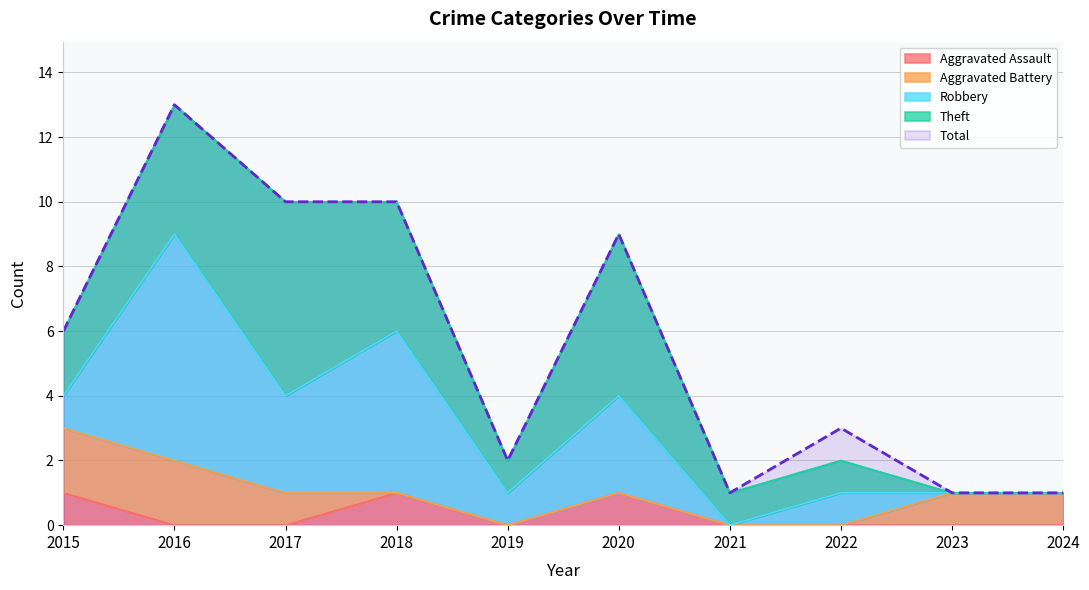

At how many categories does at least one series exceed 7?

4